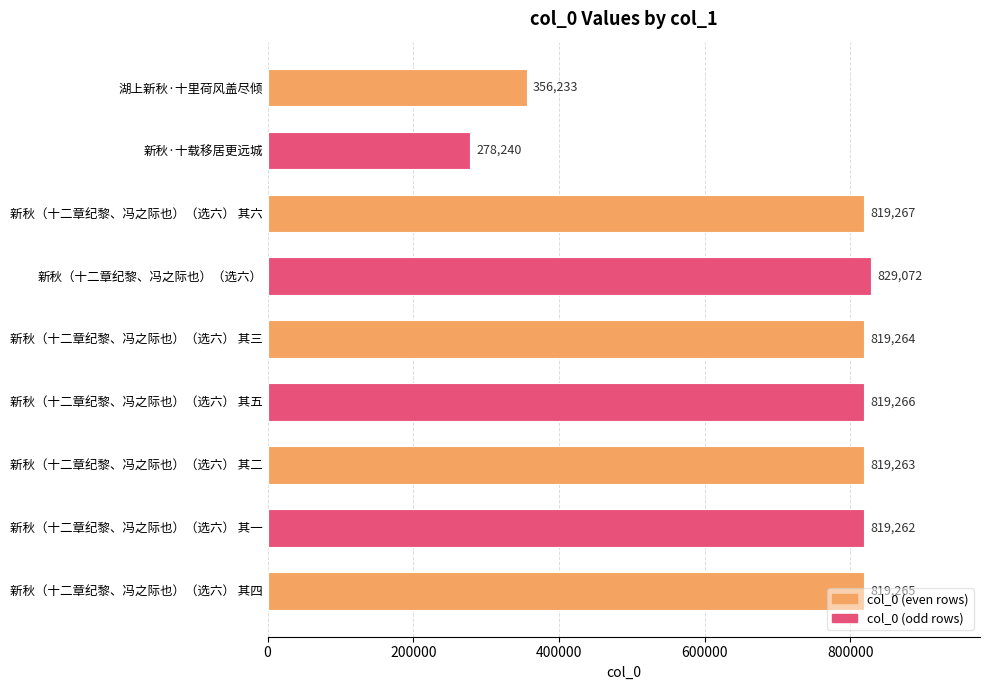

Is it true that the value at 新秋（十二章纪黎、冯之际也）（选六） 其一 is 819262?

True